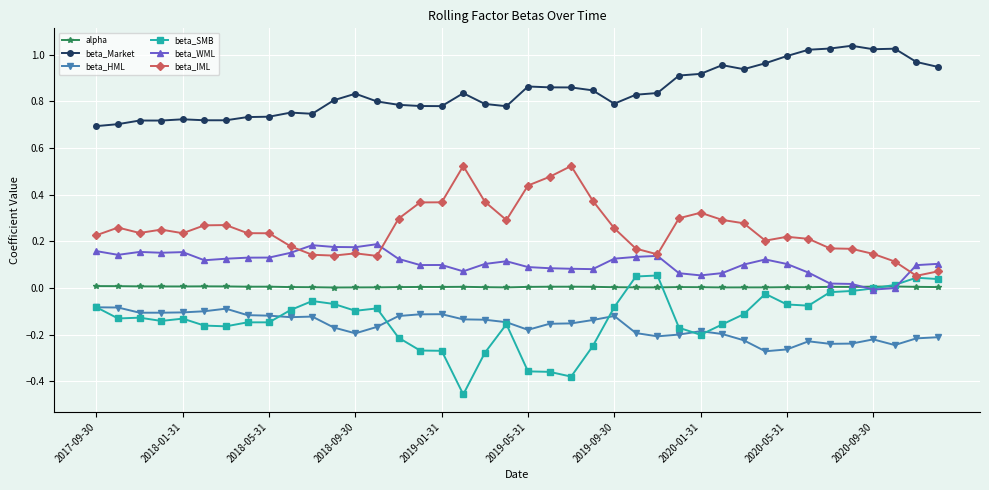

True or false: beta_HML and beta_WML intersect in this chart.

False